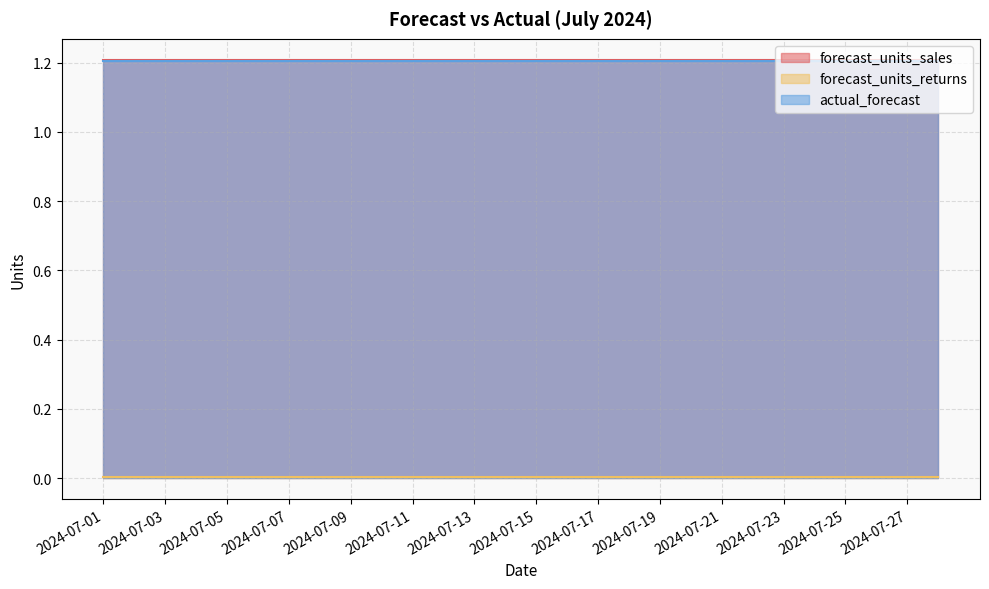

What are all the series names shown in the legend?

forecast_units_sales, forecast_units_returns, actual_forecast